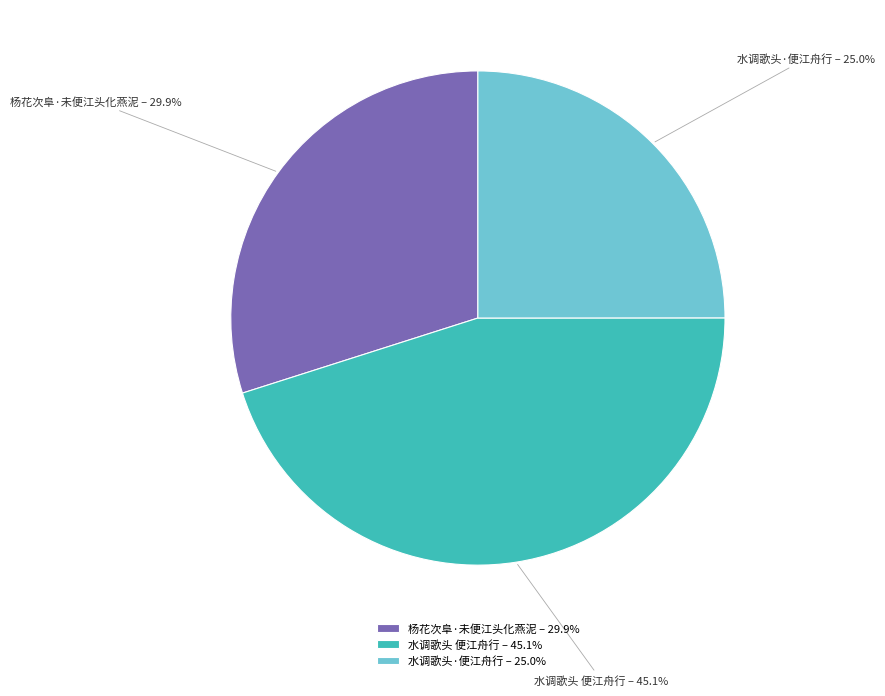

Between 水调歌头 便江舟行 and 杨花次阜·未便江头化燕泥, which is larger?

水调歌头 便江舟行